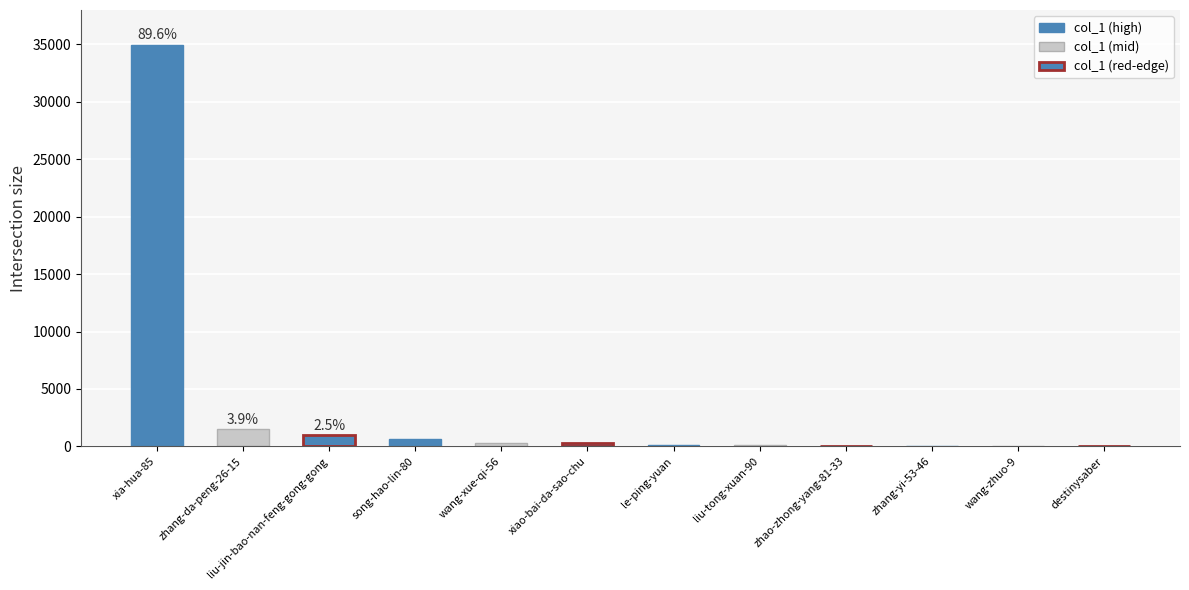

True or false: the data shows 974 at liu-jin-bao-nan-feng-gong-gong.

True